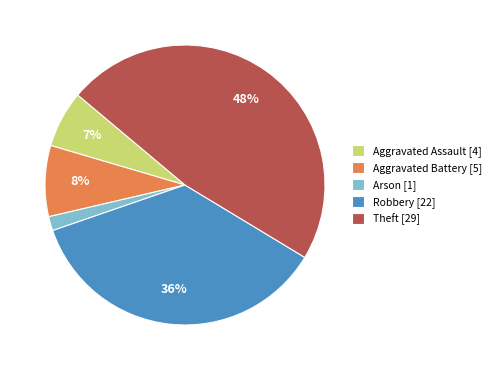

What is the smallest slice in the pie chart?

Arson